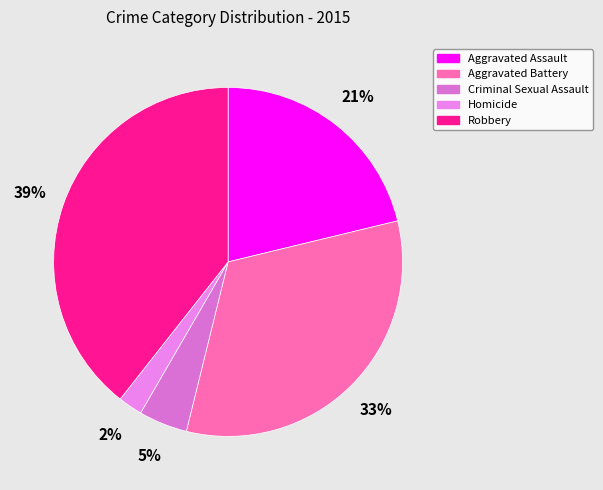

Do Robbery and Aggravated Assault together represent more than half of the pie?

Yes